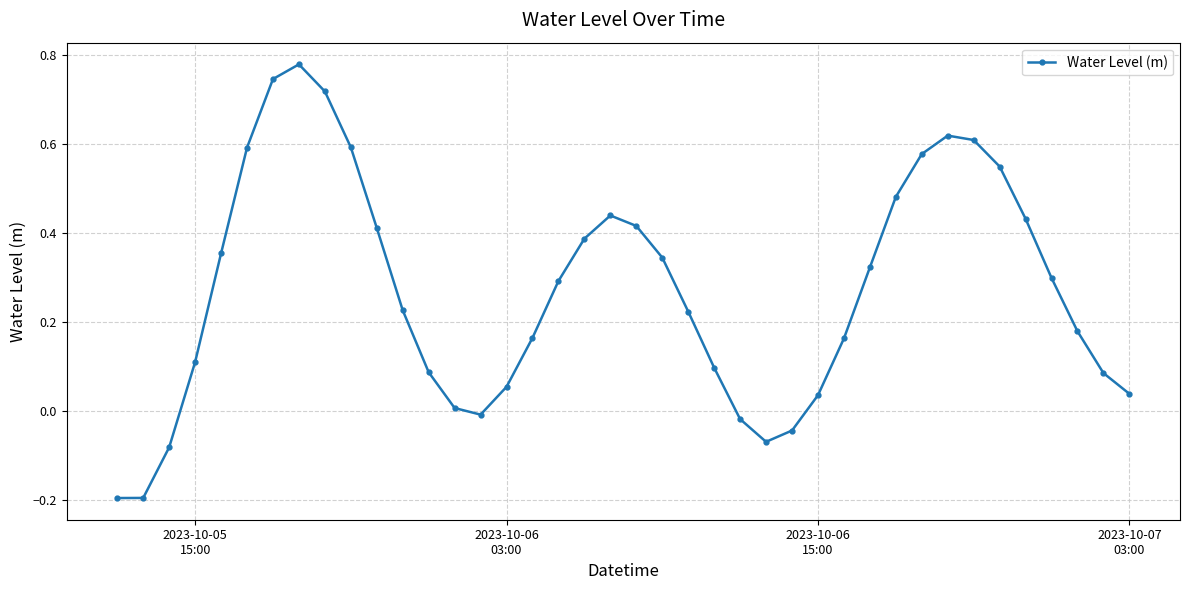

Does the chart display data point markers on the line(s)?

Yes